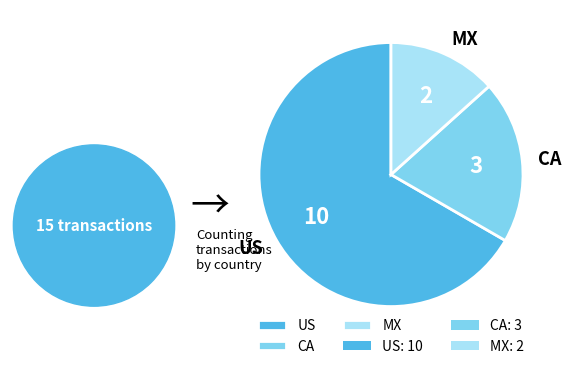

Between US and MX, which is larger?

US